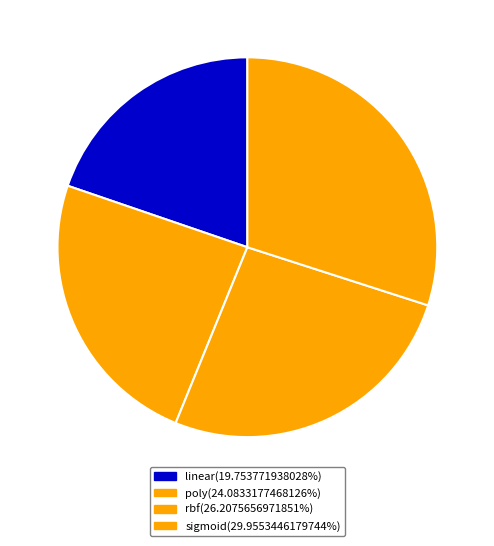

Which has a higher value, poly or linear?

poly